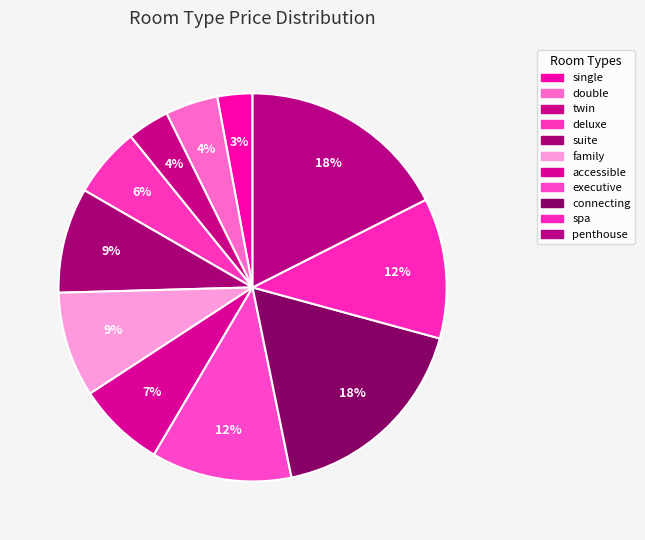

What portion of the pie excludes suite?

91.2%